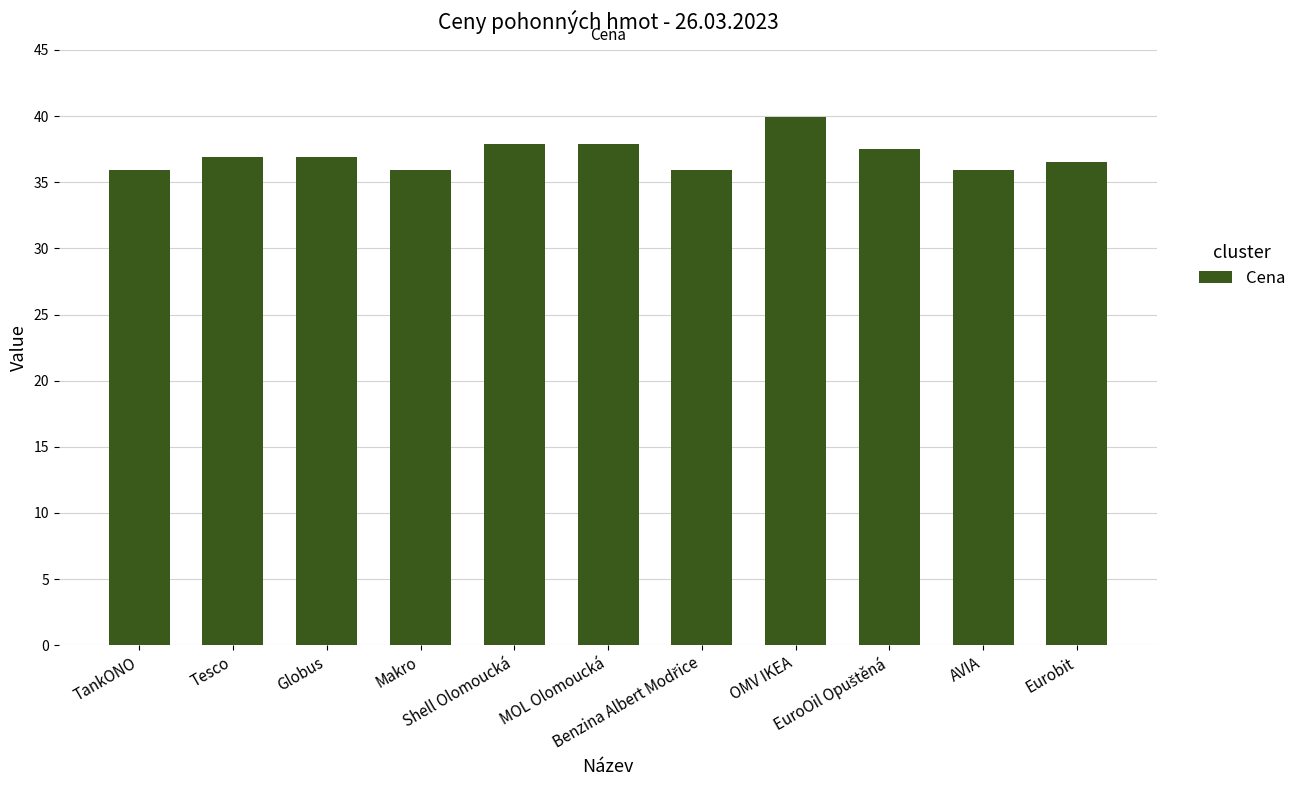

What is the greatest value displayed?

39.9